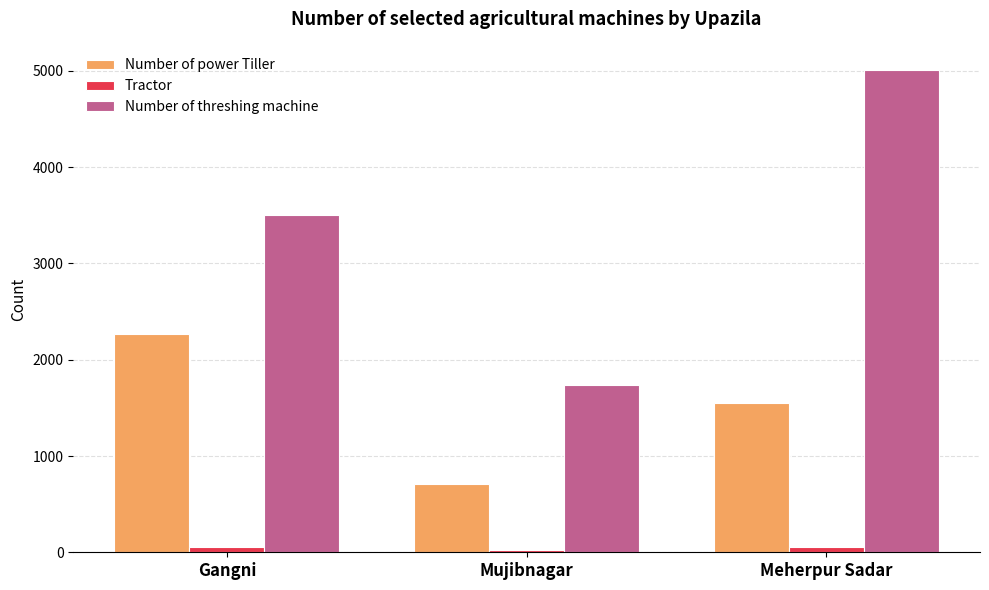

What is the difference between the maximum and second lowest values in the Tractor series?

5